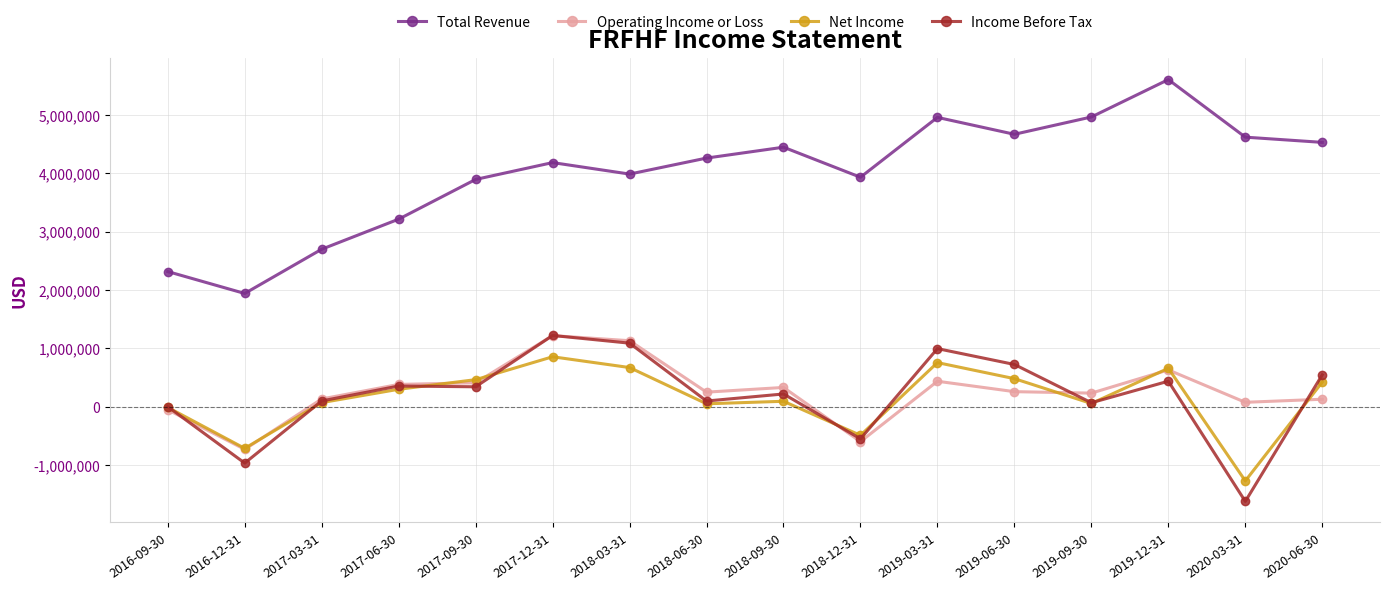

The value of Operating Income or Loss at 2019-09-30 is 234800. True or false?

True